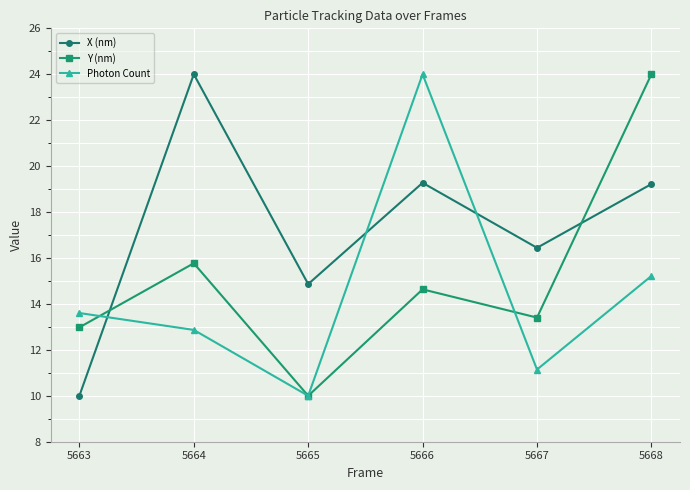

The value of Y (nm) at 5668 is 24.0. True or false?

True